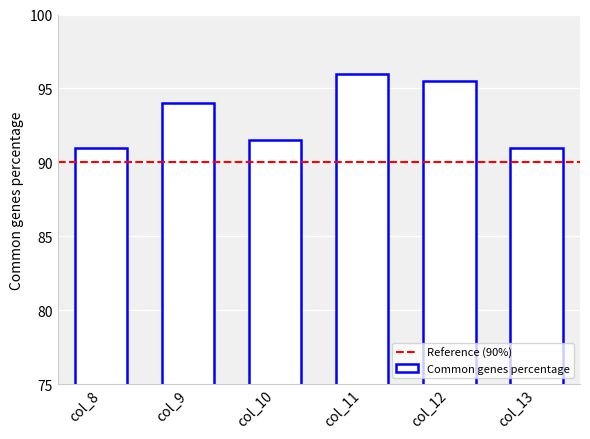

What is the sum of the values at col_9 and col_8?

185.0